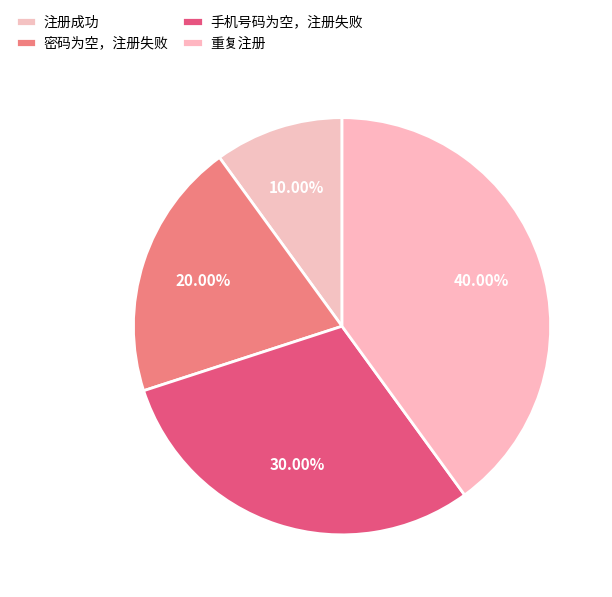

The 注册成功 slice represents 10% of the pie. True or false?

True